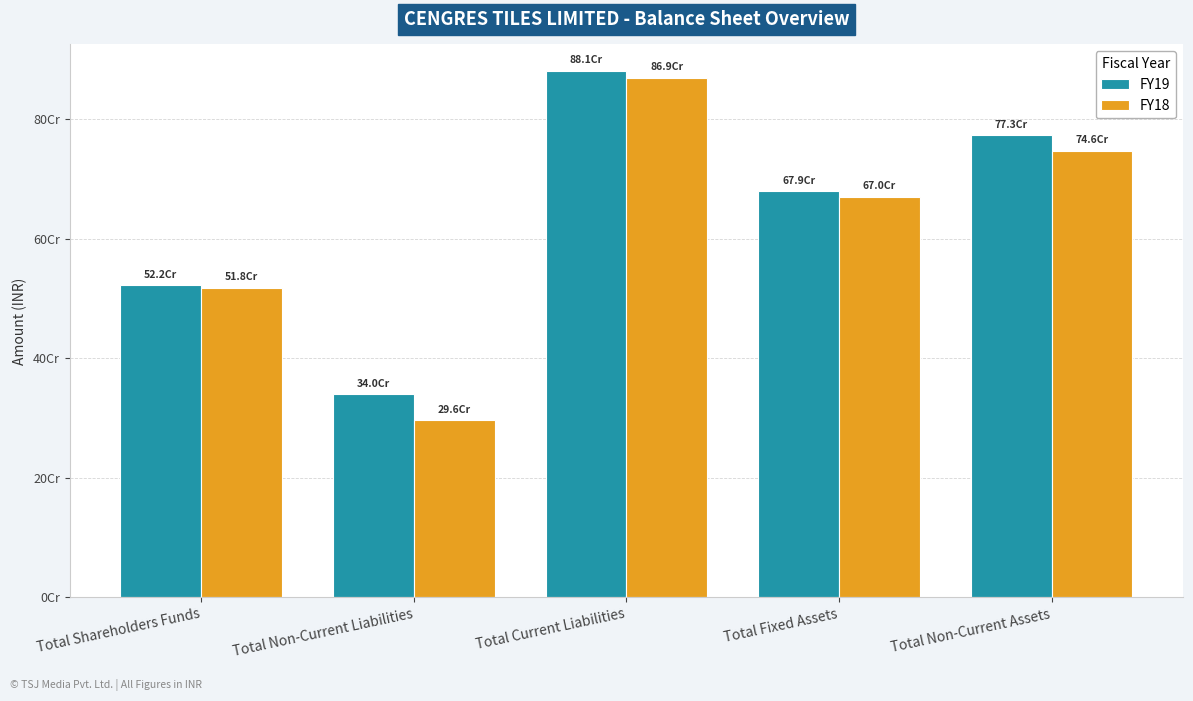

What are all the series names shown in the legend?

FY19, FY18